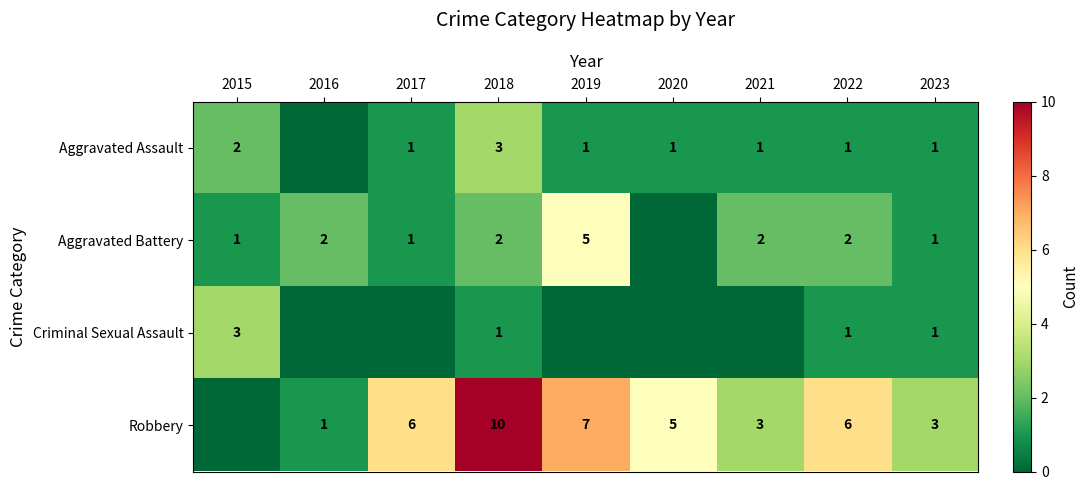

True or false: Robbery has a value of 6 at 2022.

True